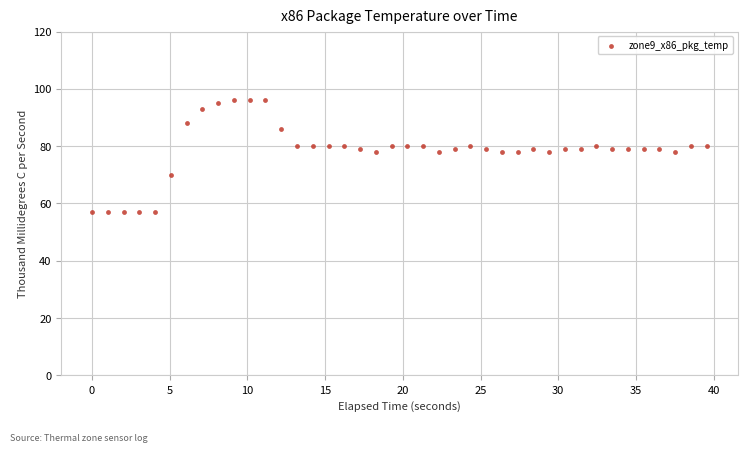

What is the range of Y values (max minus min)?

39